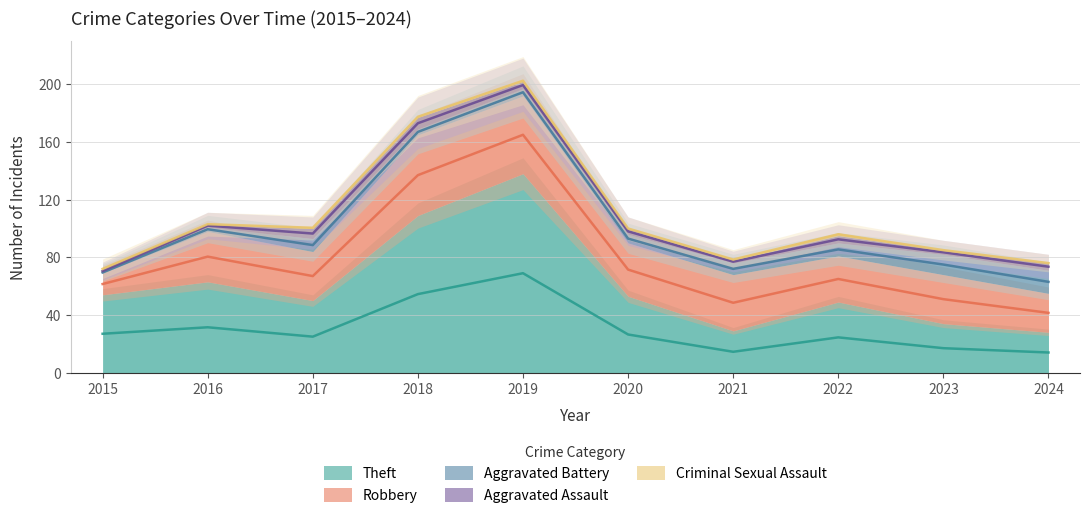

True or false: Theft and Criminal Sexual Assault intersect in this chart.

False